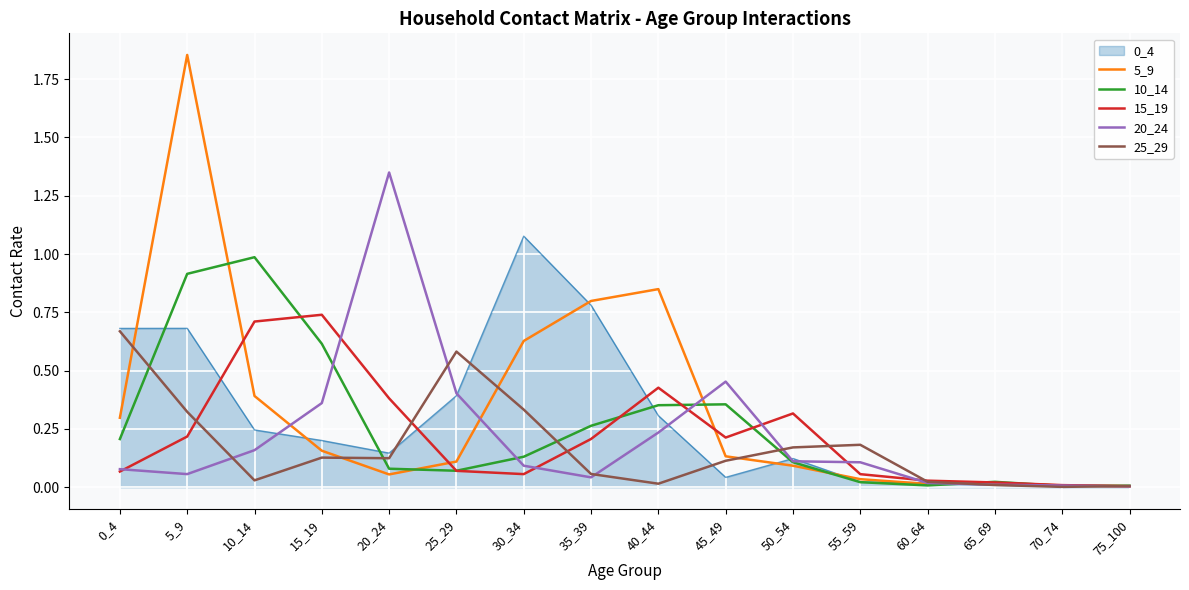

The value of 5_9 at 0_4 is 0.3. True or false?

True